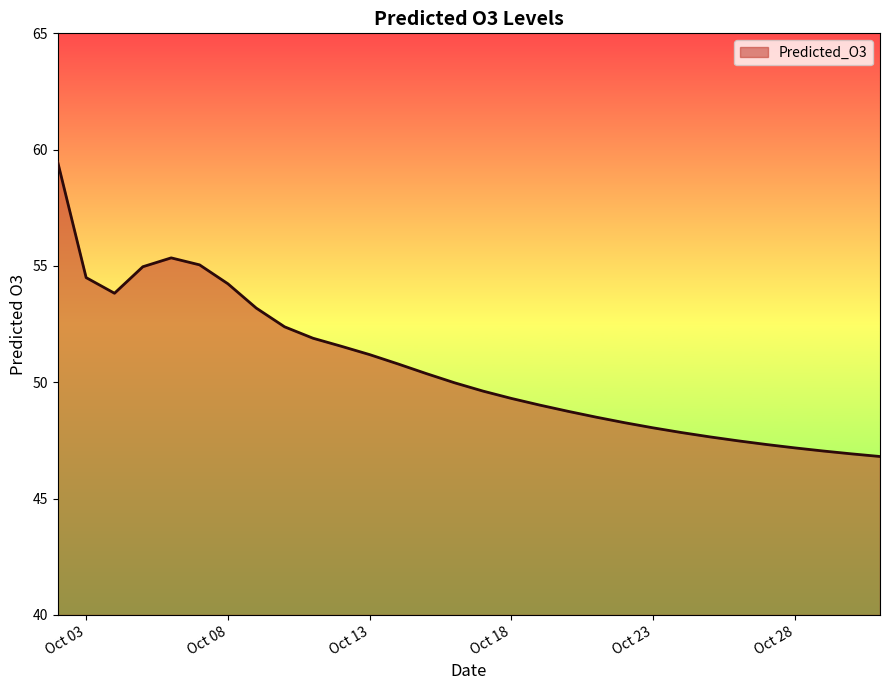

What is the minimum value shown in the chart?

46.8